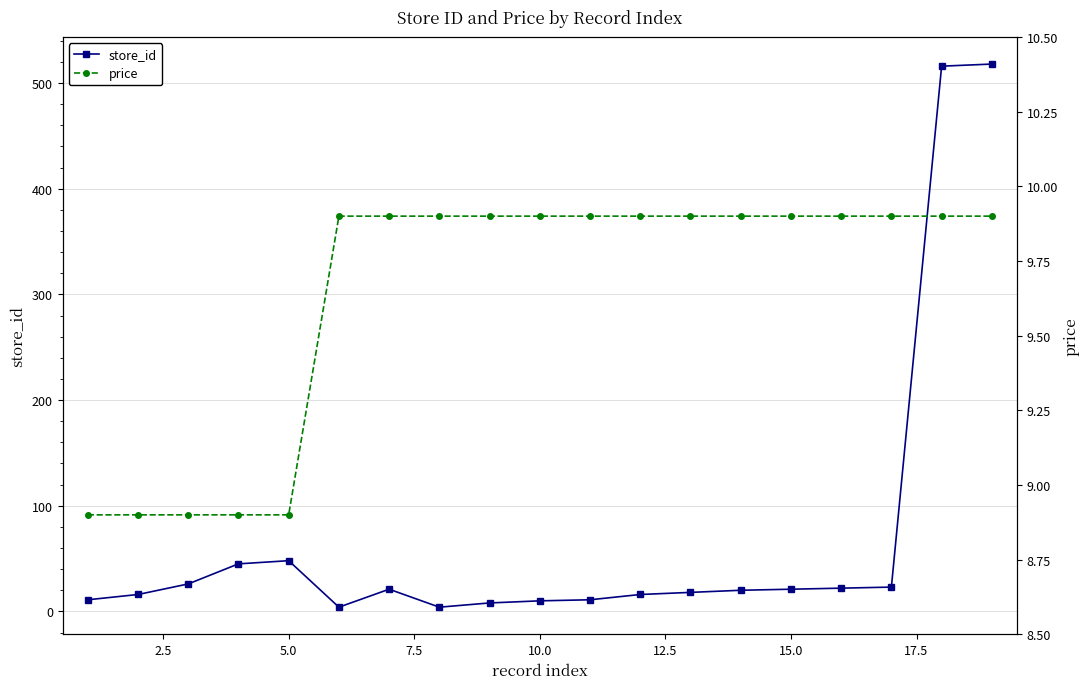

True or false: price has more than 0 interior local peaks.

False